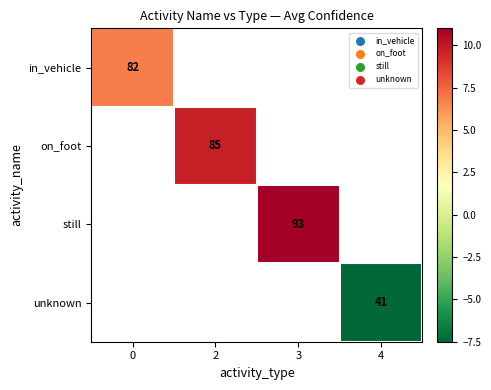

Which category has the lowest value across all series?

4